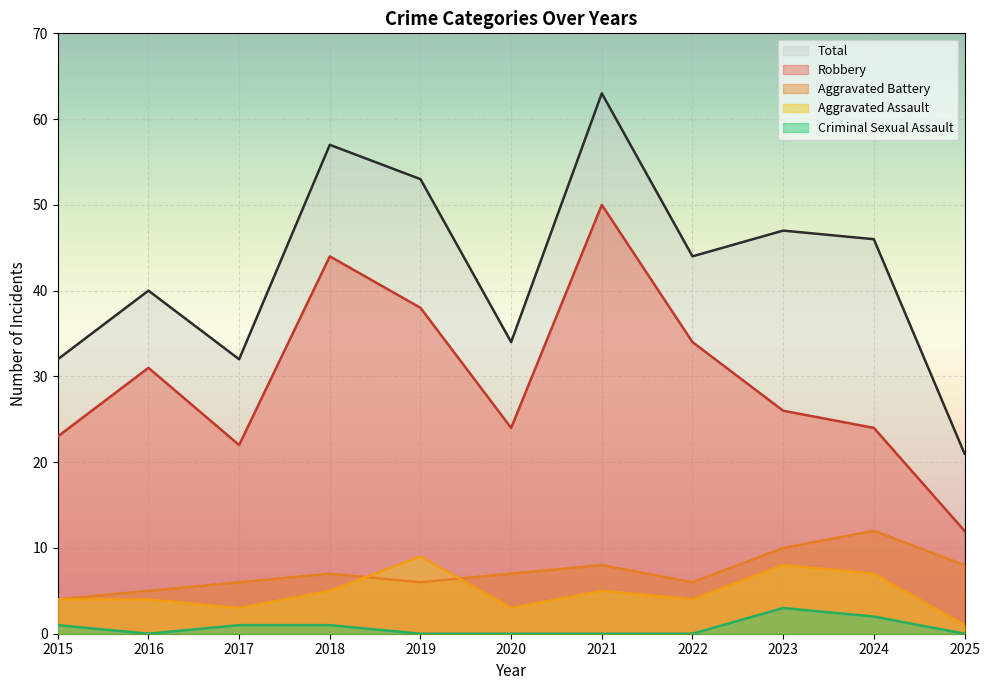

True or false: Total has a value of 44 at 2021.

False